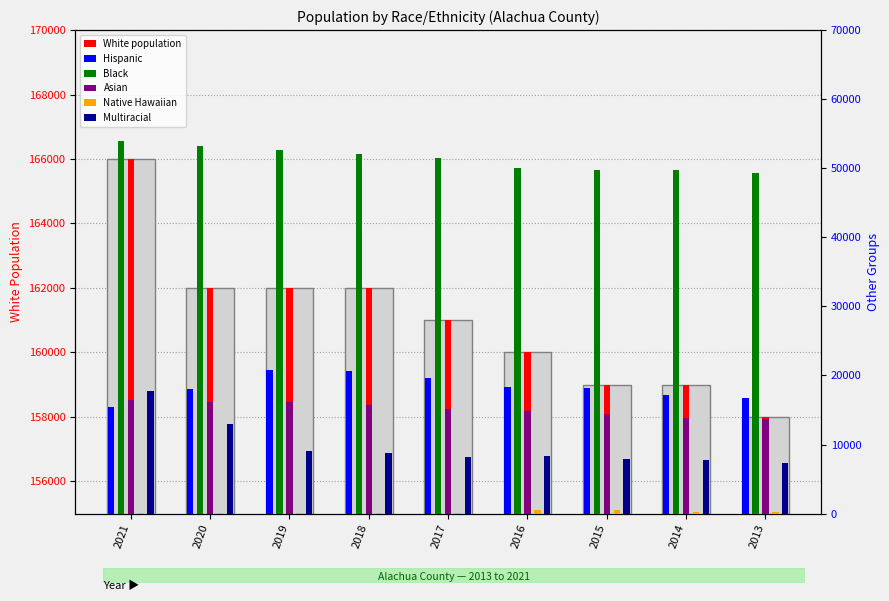

What value does the Asian series have at 2014, to the nearest 50?

13900